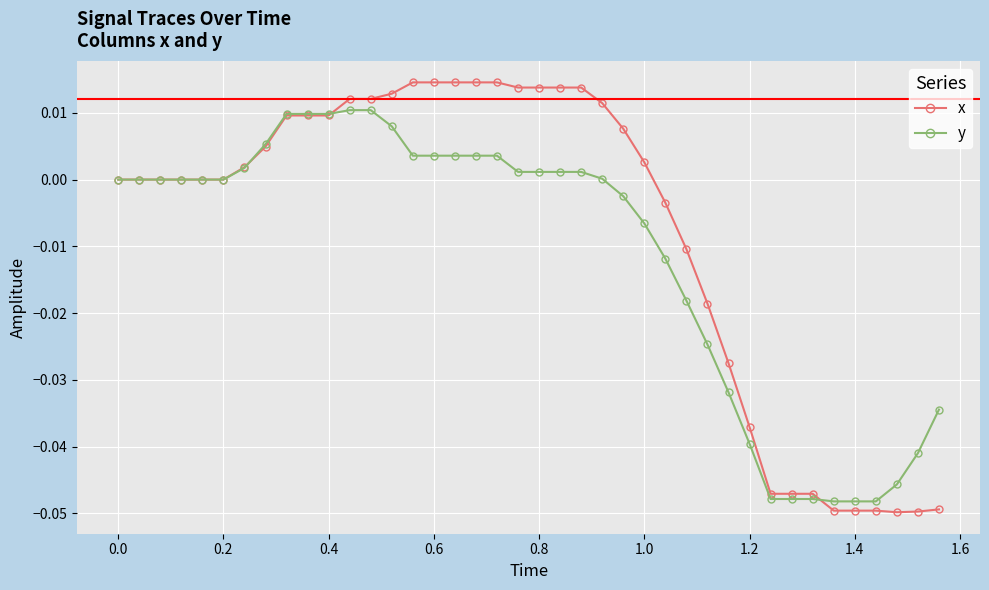

Does the chart have visible grid lines?

Yes